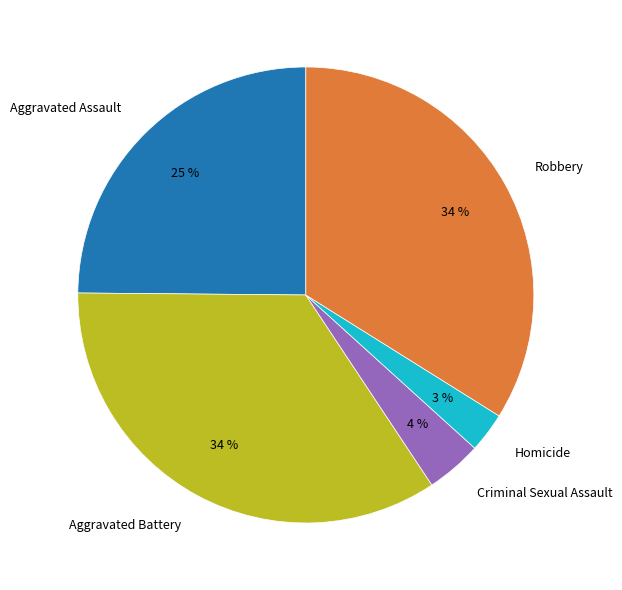

To the nearest percent, what is the combined percentage of Homicide and Aggravated Assault?

28%